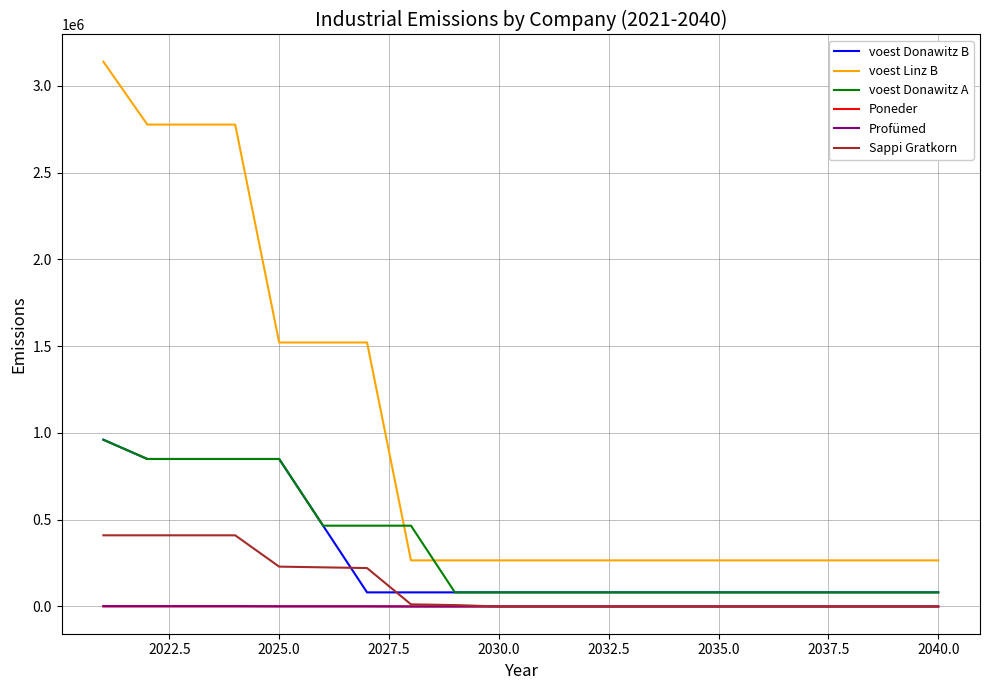

True or false: voest Donawitz B and voest Linz B intersect in this chart.

False